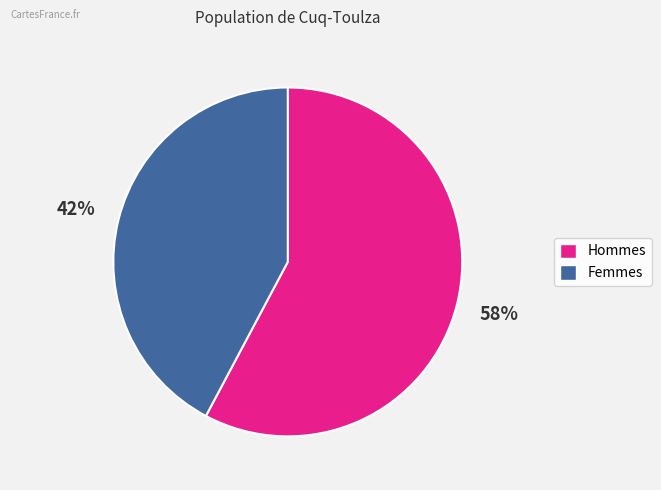

To the nearest percent, what is the average slice percentage?

50%